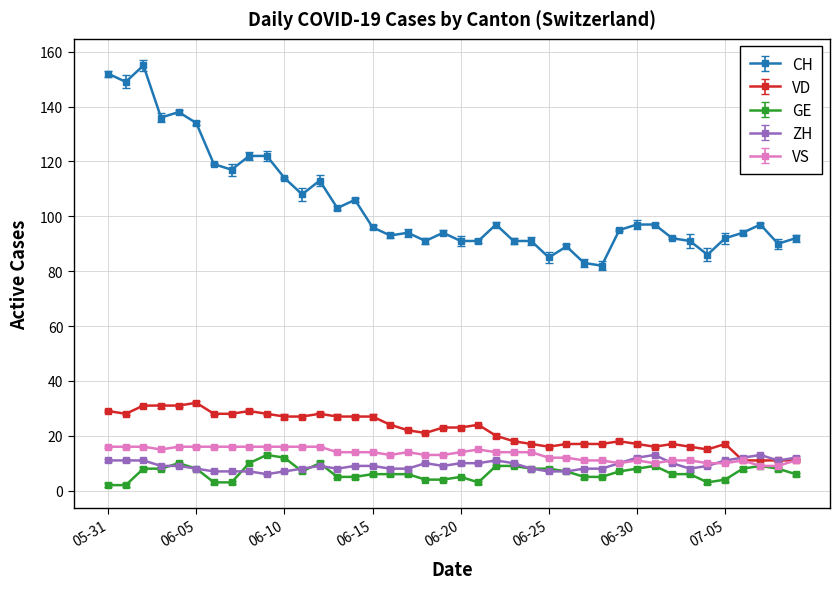

Reading left to right, list all the values displayed in this chart.

CH: 152	149	155	136	138	134	119	117	122	122	114	108	113	103	106	96	93	94	91	94	91	91	97	91	91	85	89	83	82	95	97	97	92	91	86	92	94	97	90	92
VD: 29	28	31	31	31	32	28	28	29	28	27	27	28	27	27	27	24	22	21	23	23	24	20	18	17	16	17	17	17	18	17	16	17	16	15	17	11	11	11	11
GE: 2	2	8	8	10	8	3	3	10	13	12	7	10	5	5	6	6	6	4	4	5	3	9	9	8	8	7	5	5	7	8	9	6	6	3	4	8	9	8	6
ZH: 11	11	11	9	9	8	7	7	7	6	7	8	9	8	9	9	8	8	10	9	10	10	11	10	8	7	7	8	8	10	12	13	10	8	9	11	12	13	11	12
VS: 16	16	16	15	16	16	16	16	16	16	16	16	16	14	14	14	13	14	13	13	14	15	14	14	14	12	12	11	11	10	11	10	11	11	10	10	11	9	9	11